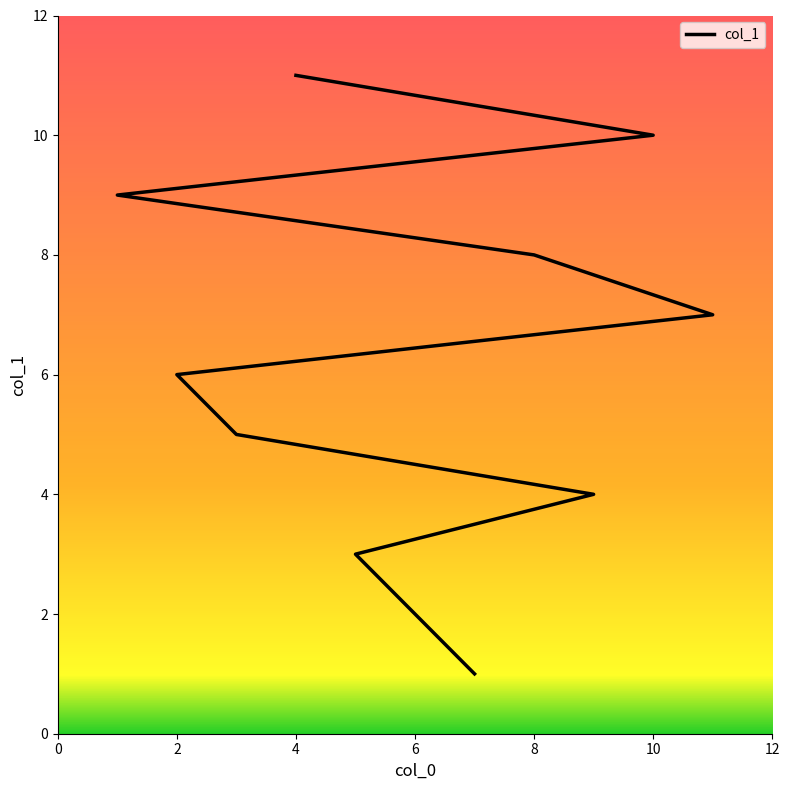

What is the average value?

6